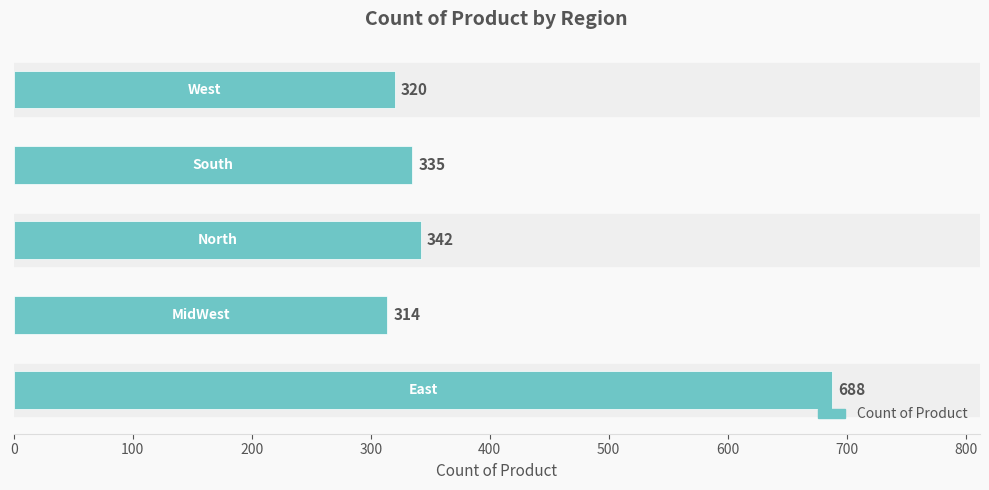

What is the difference between the second highest and minimum values?

28